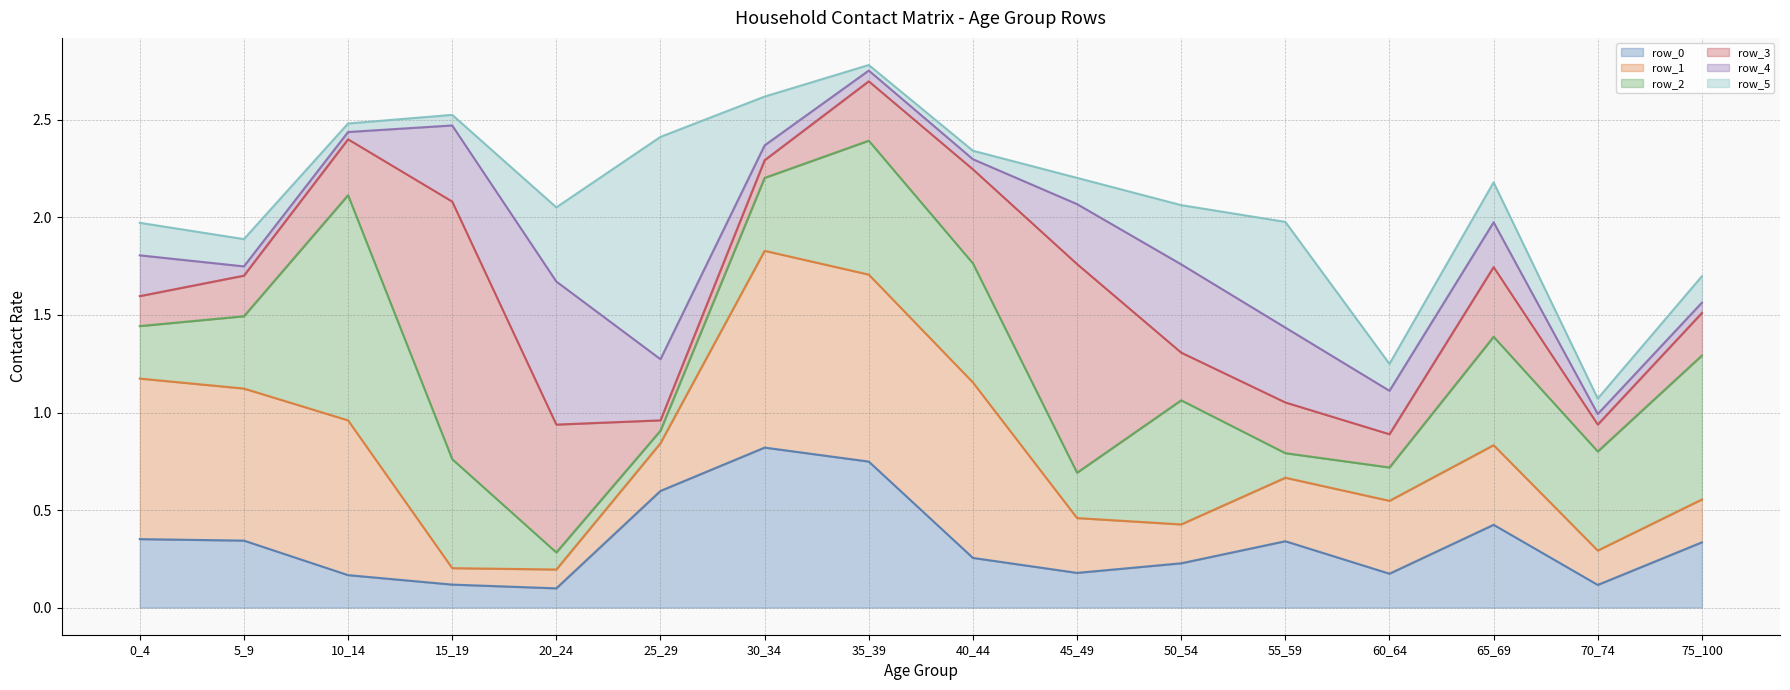

How many lines are shown in the chart?

6